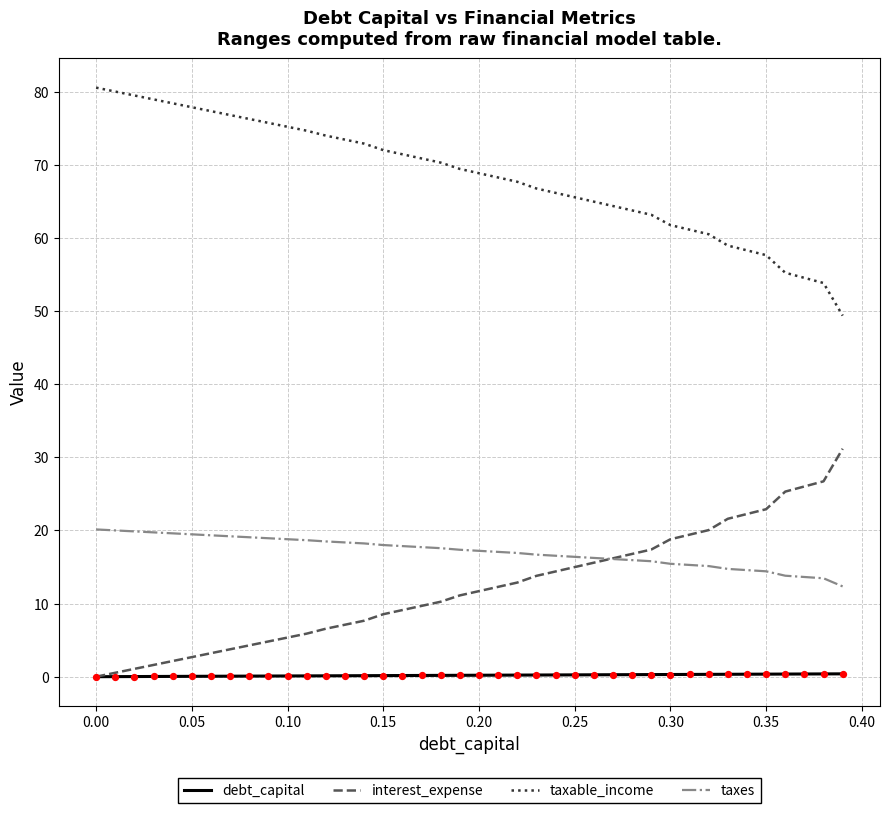

What is the lowest value of the taxable_income series?

49.4